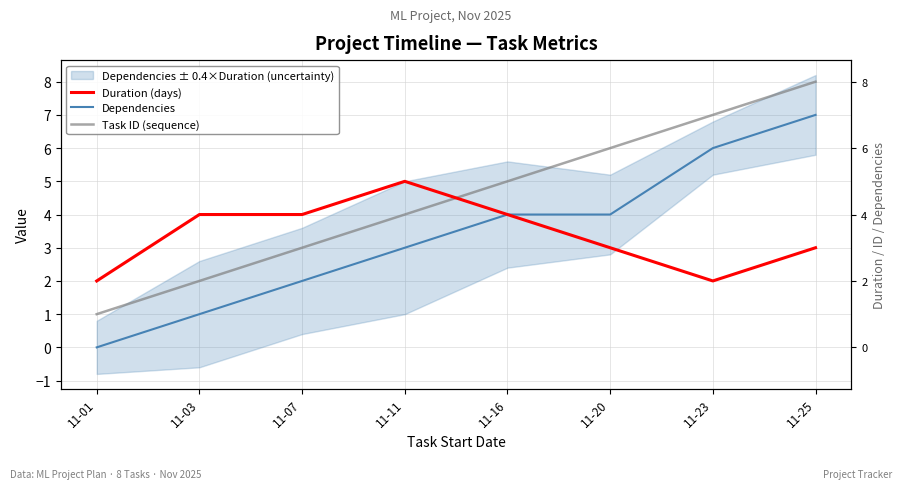

Does the chart display data point markers on the line(s)?

No